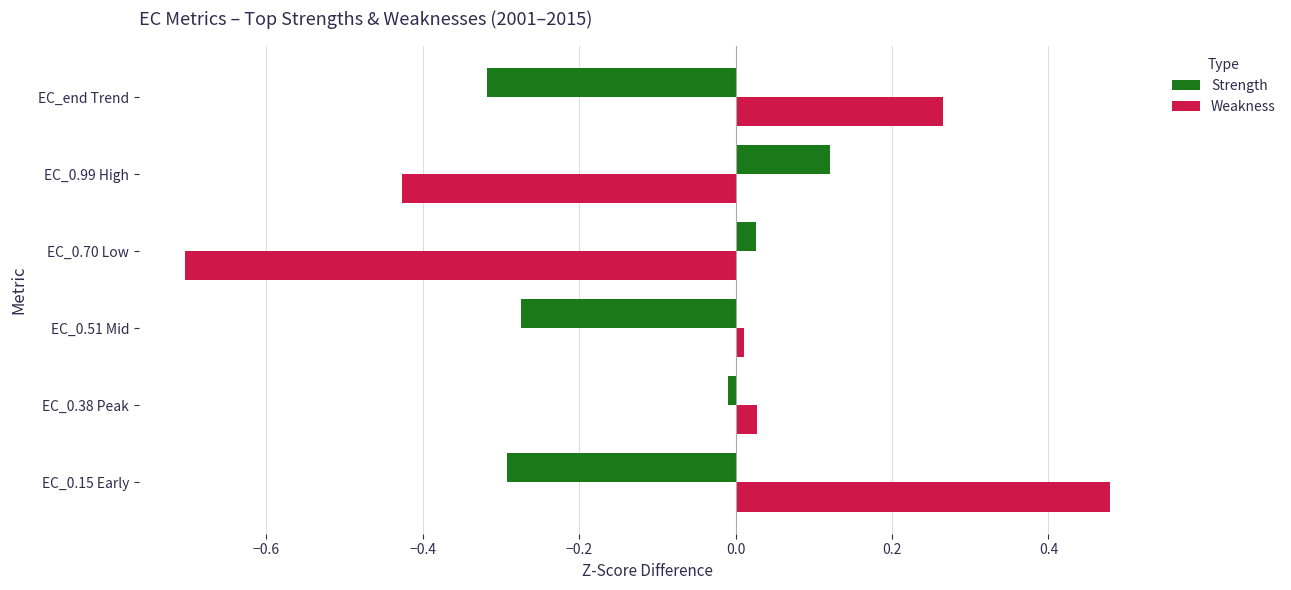

At which category is the sum across all series the highest?

EC_0.15 Early